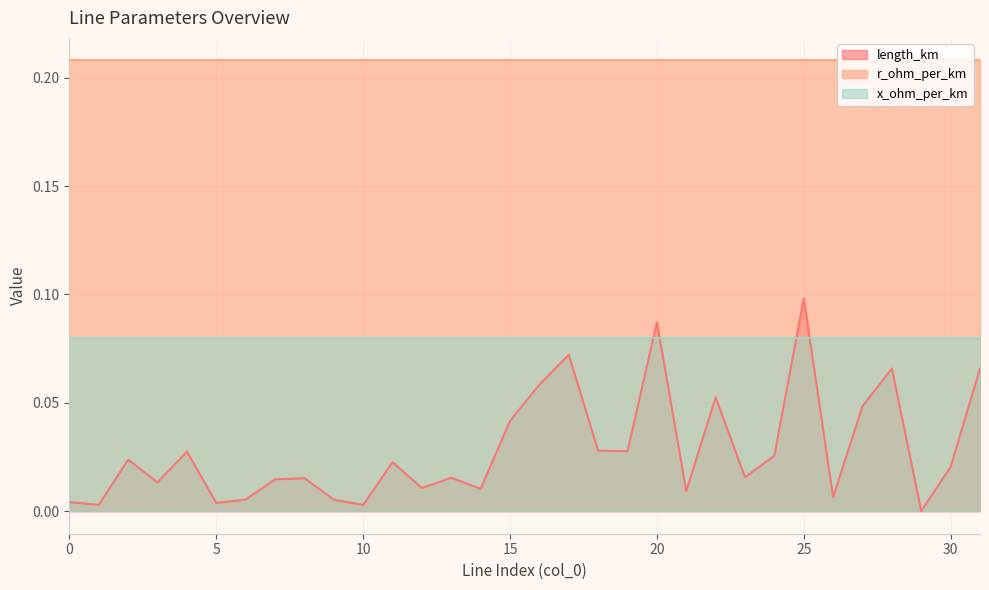

What is the average value of the r_ohm_per_km series?

0.2